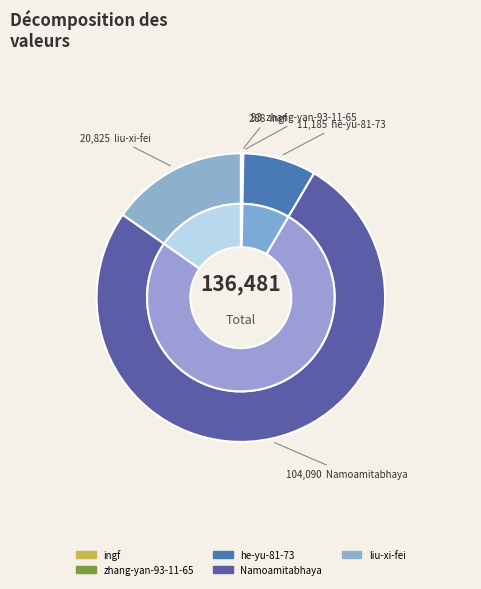

What is the ratio of the value at liu-xi-fei to the value at zhang-yan-93-11-65?

223.9